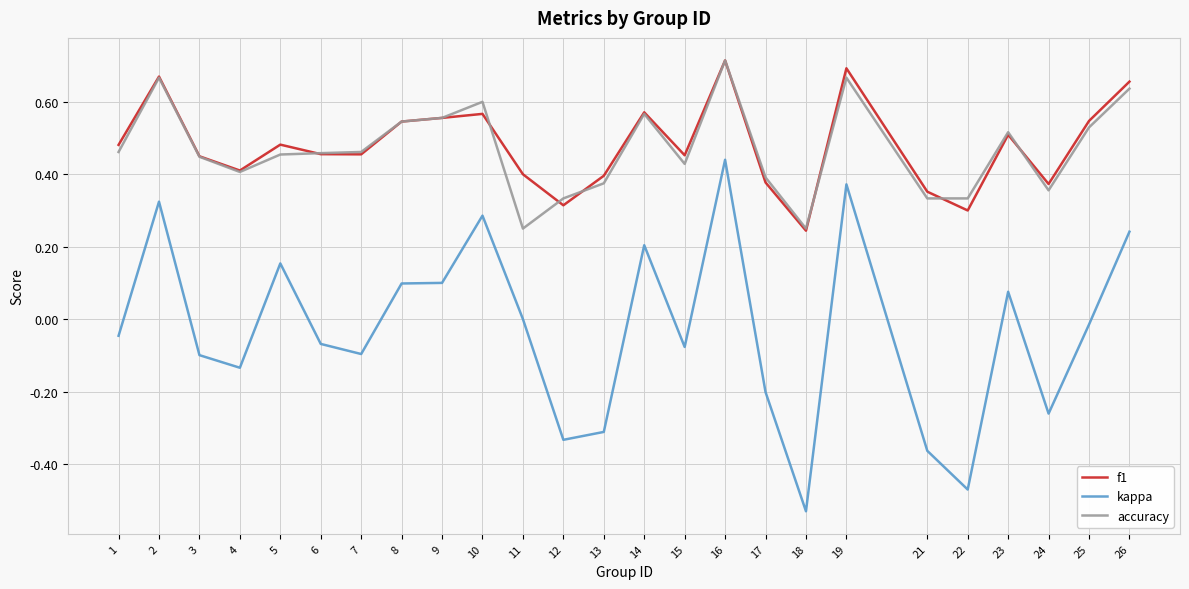

Which category has the lowest value in the kappa series?

18